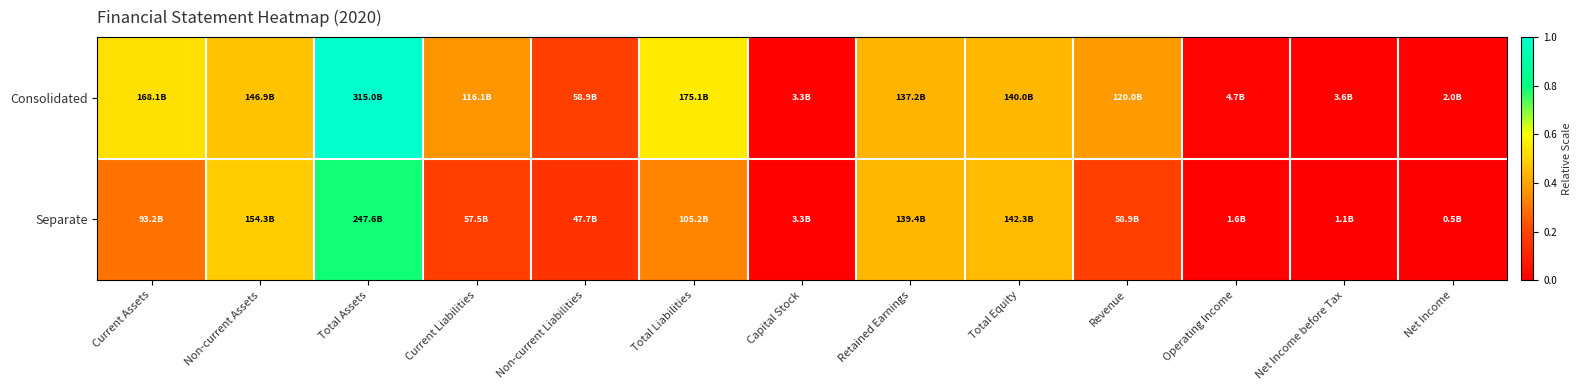

Reading left to right, extract all data points from this chart.

Consolidated: Current Assets=0.5	Non-current Assets=0.5	Total Assets=1.0	Current Liabilities=0.4	Non-current Liabilities=0.2	Total Liabilities=0.6	Capital Stock=0.0	Retained Earnings=0.4	Total Equity=0.4	Revenue=0.4	Operating Income=0.0	Net Income before Tax=0.0	Net Income=0.0
Separate: Current Assets=0.3	Non-current Assets=0.5	Total Assets=0.8	Current Liabilities=0.2	Non-current Liabilities=0.2	Total Liabilities=0.3	Capital Stock=0.0	Retained Earnings=0.4	Total Equity=0.5	Revenue=0.2	Operating Income=0.0	Net Income before Tax=0.0	Net Income=0.0